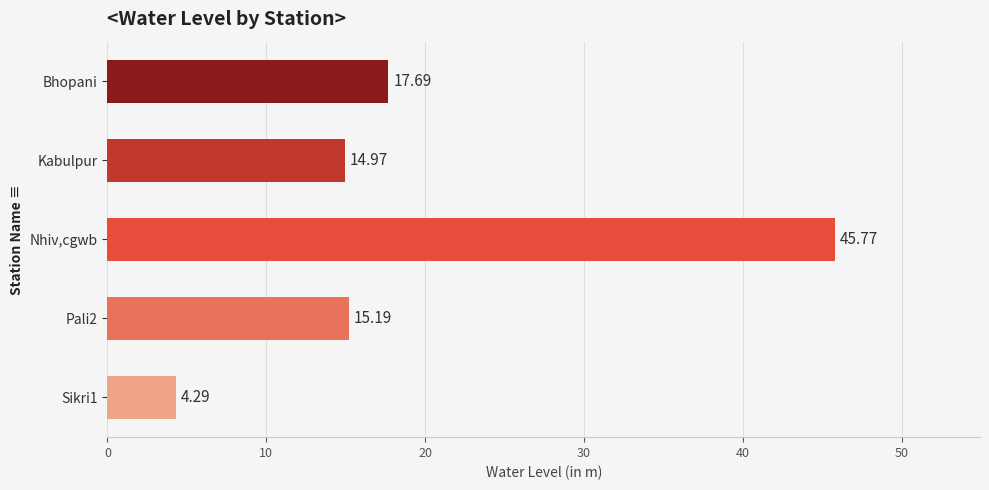

Count the number of data series in this chart.

1